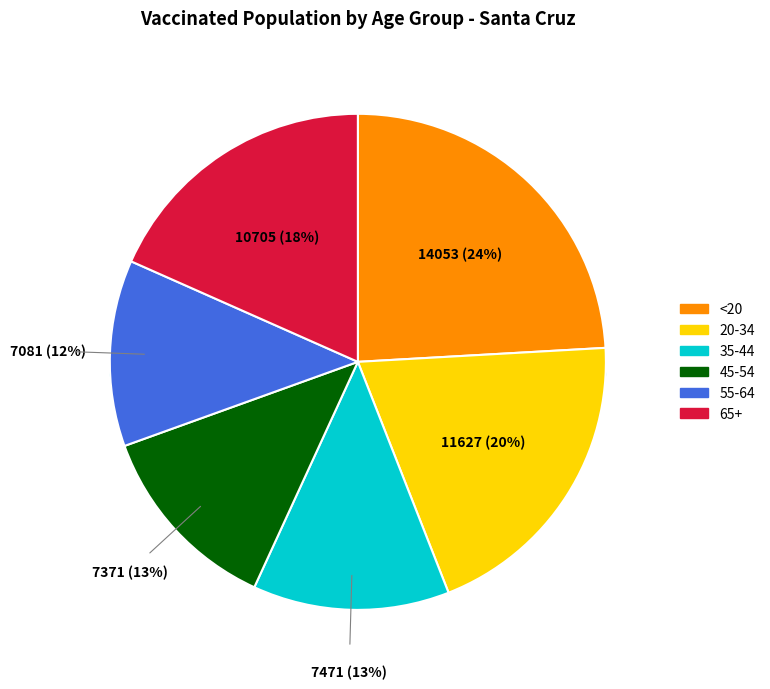

To the nearest percent, what is the difference between the 65+ and 55-64 slice percentages?

6%